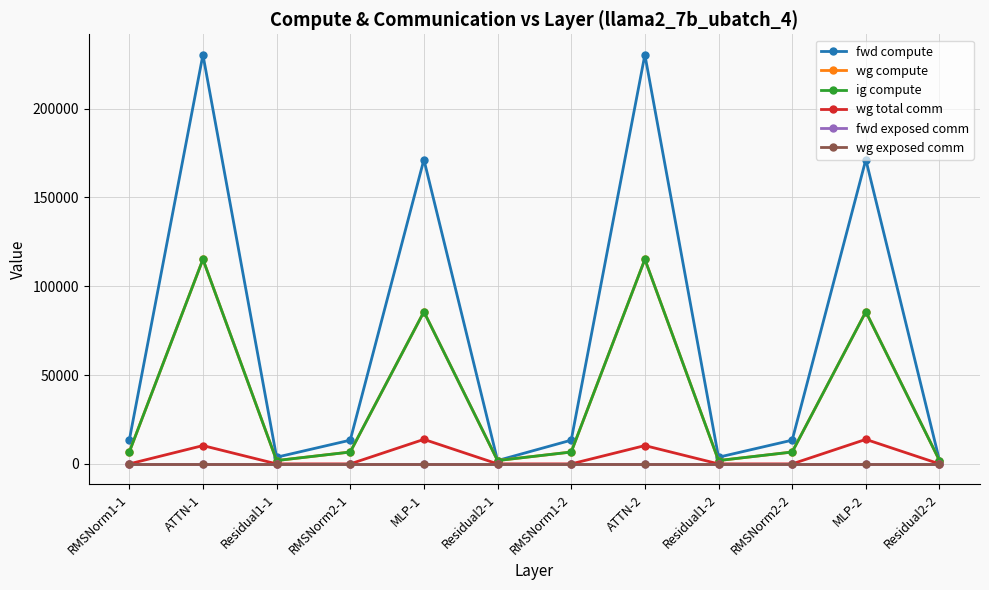

Is this an area chart (filled region under the line)?

No